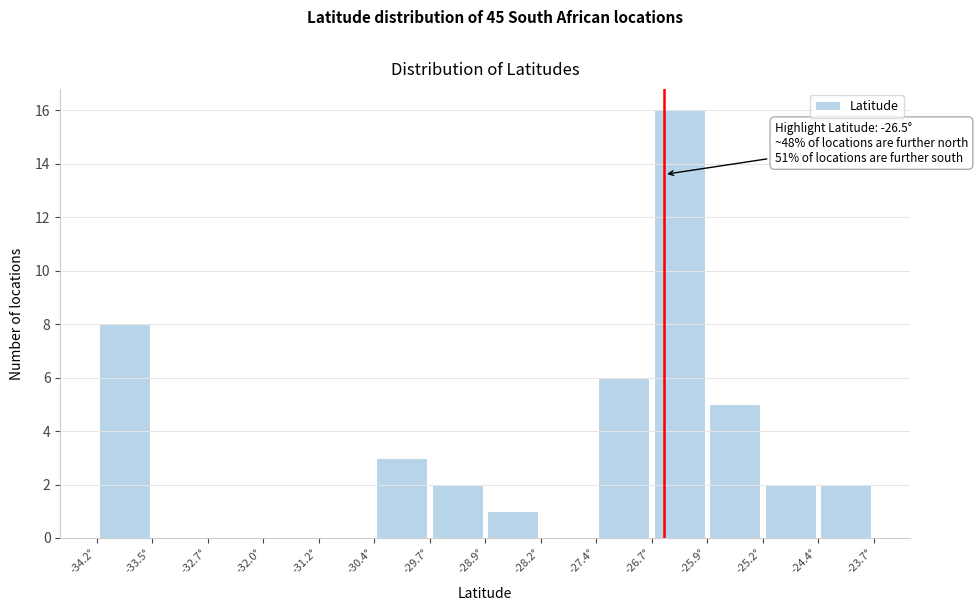

Which range on the x-axis has the tallest bar?

-26.7 to -25.9